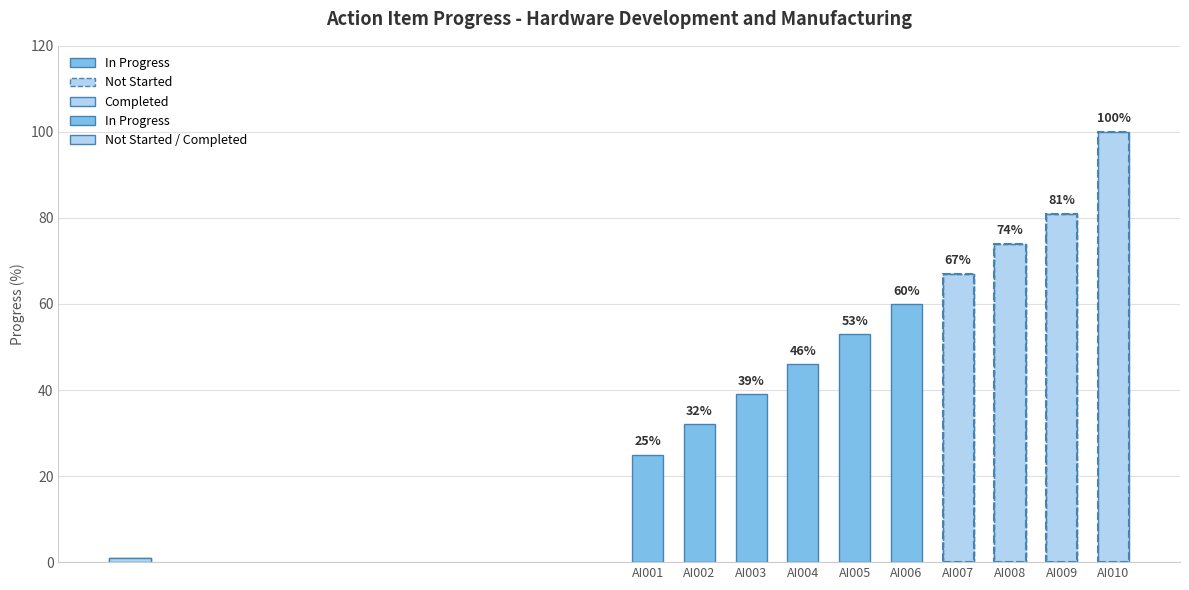

How many data points are less than 60?

5